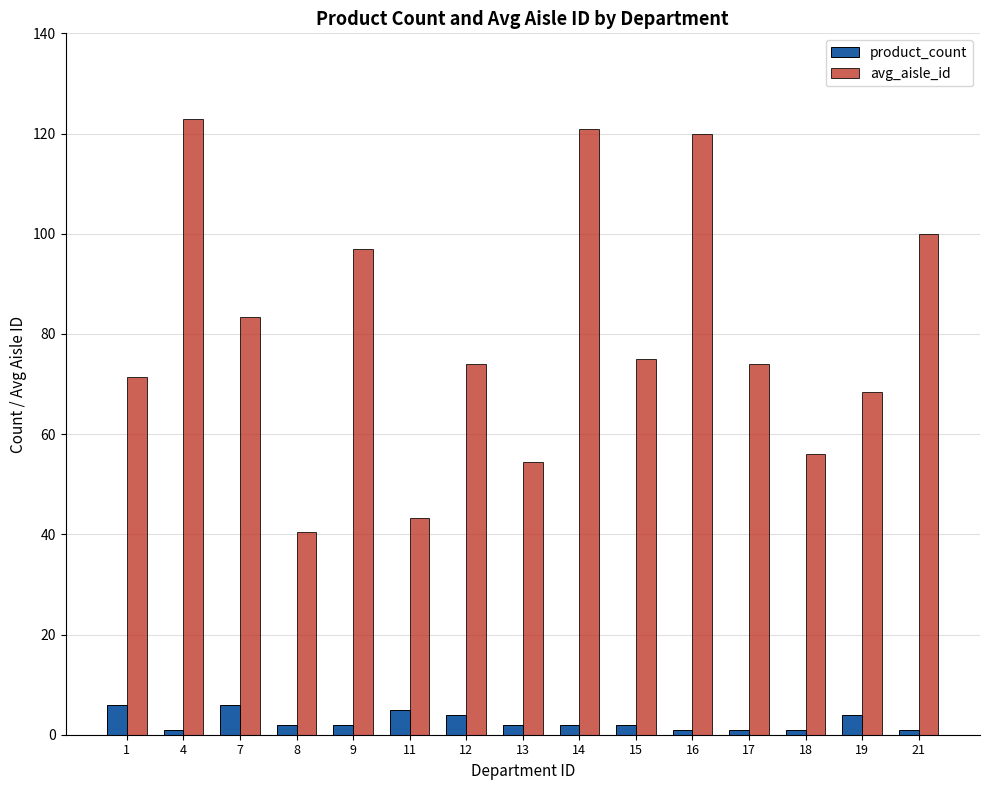

What is the difference between the second highest and minimum values in the avg_aisle_id series?

80.5